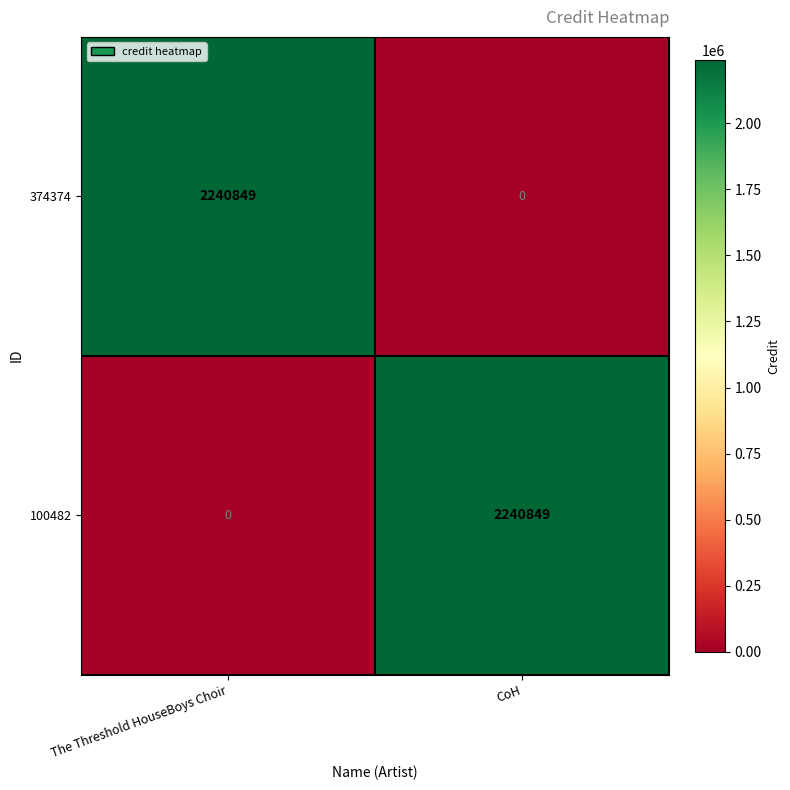

Rank the series at CoH from lowest to highest value.

374374, 100482